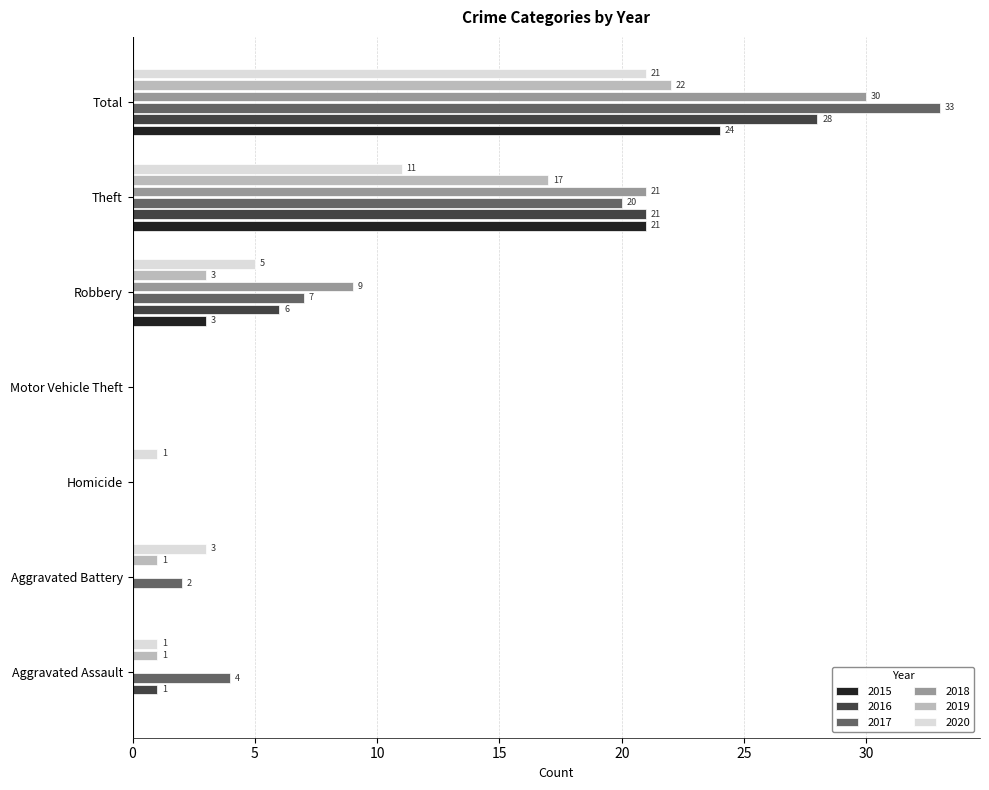

How many 2018 values are between 0 and 21?

6